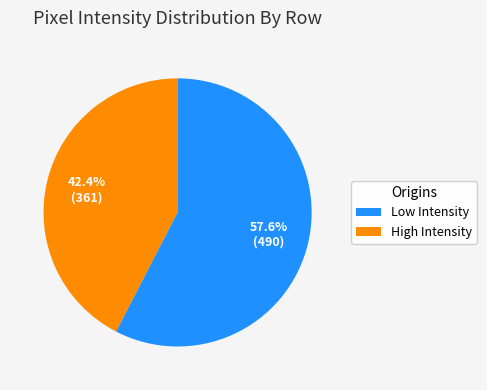

Is there a majority slice in this chart?

Yes